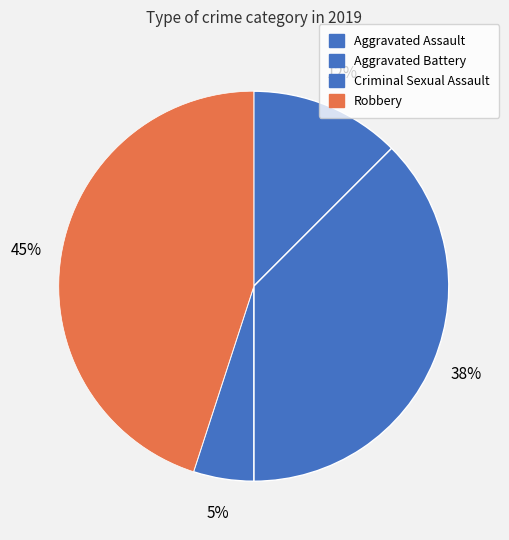

Is there any slice that represents more than half of the pie?

No